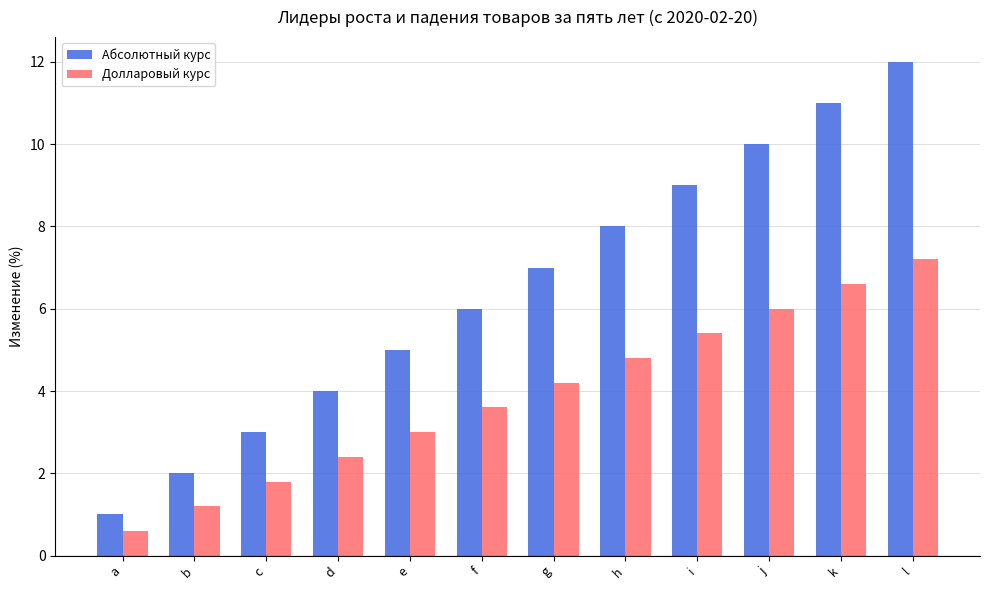

What is the value of the Долларовый курс bar at the 5th from the left?

3.0